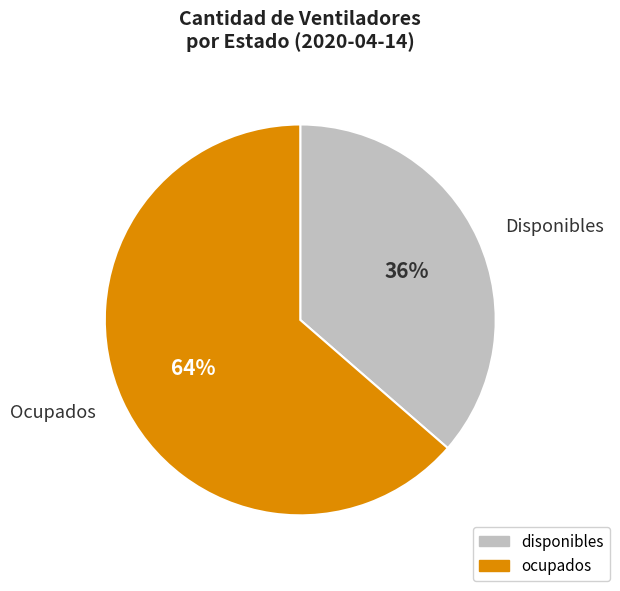

Is it true that ocupados is 69% of the pie?

False